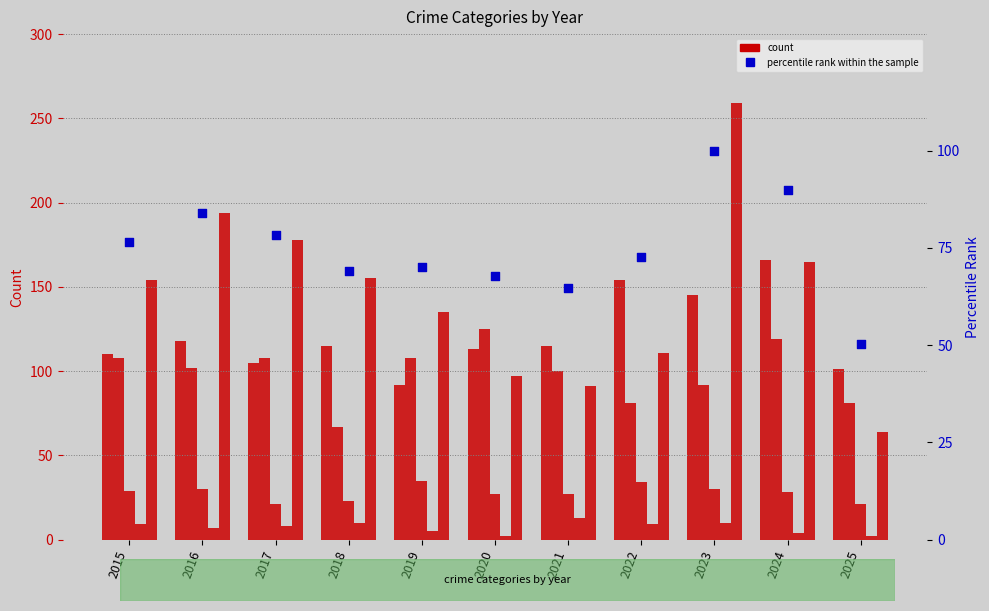

Is the value of Criminal Sexual Assault at 2024 greater than the value of Homicide at 2017?

Yes